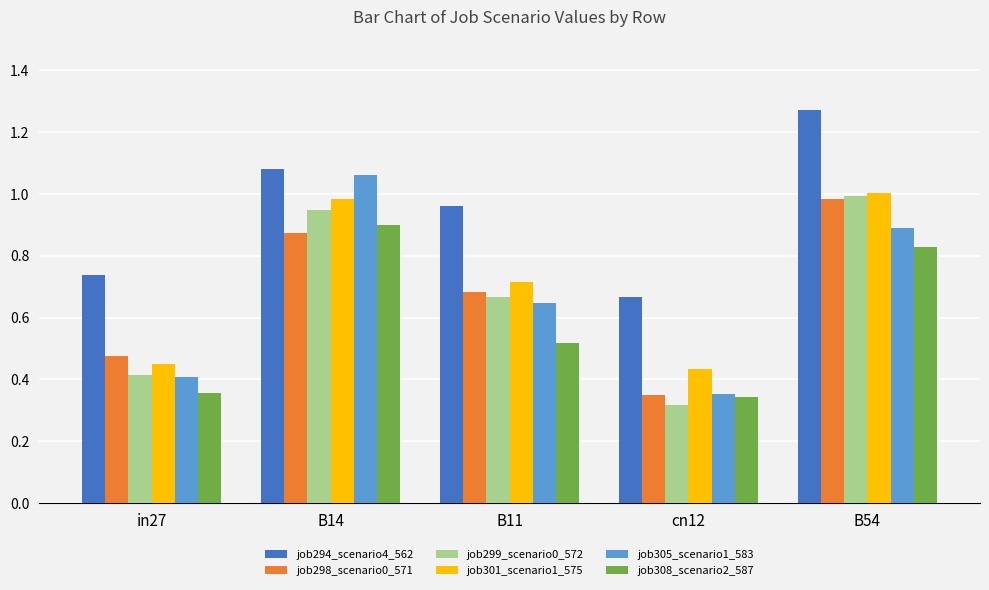

At which category is the sum across all series the highest?

B54